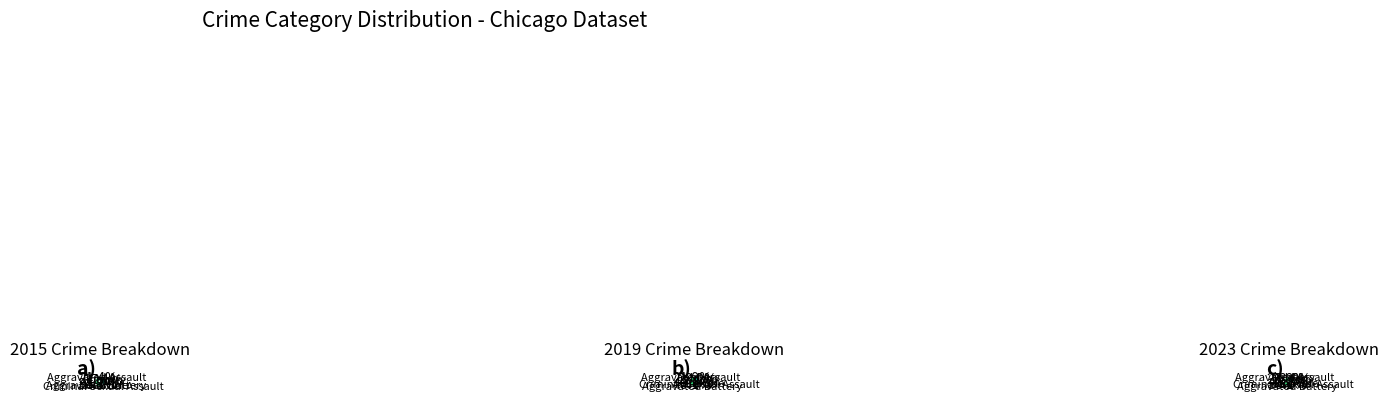

Is Homicide the majority of the pie?

No